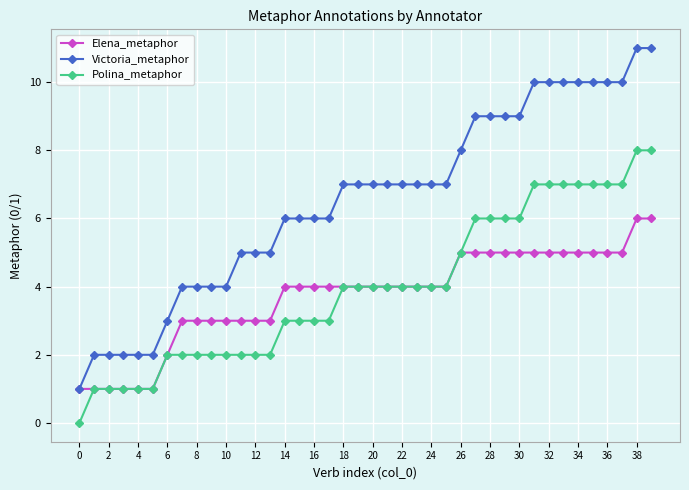

List the series in order of their peak value, highest first.

Victoria_metaphor, Polina_metaphor, Elena_metaphor